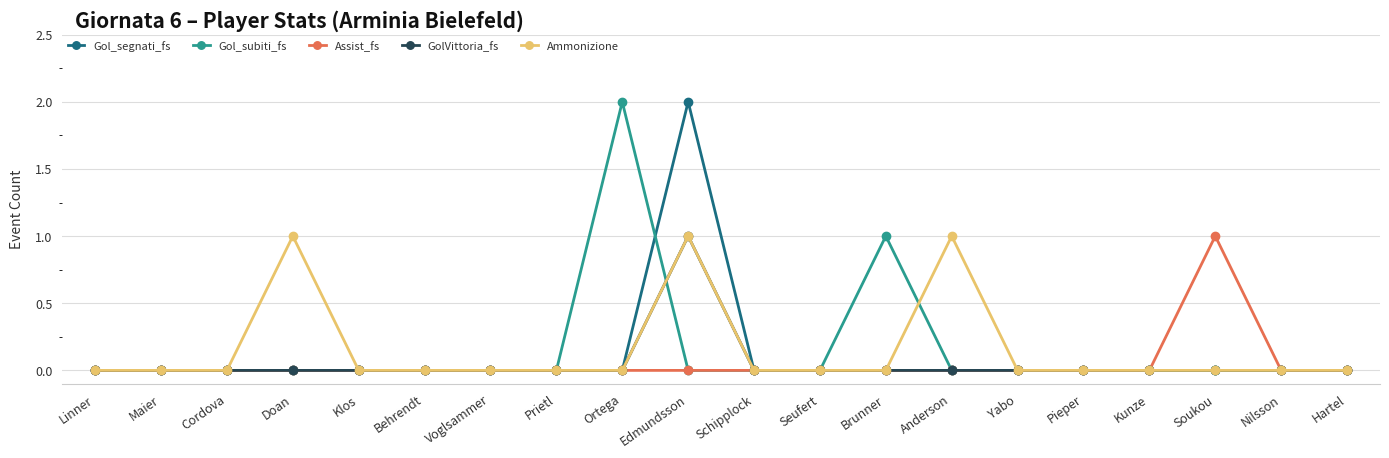

True or false: Assist_fs has more than 0 points higher than both neighbors.

True